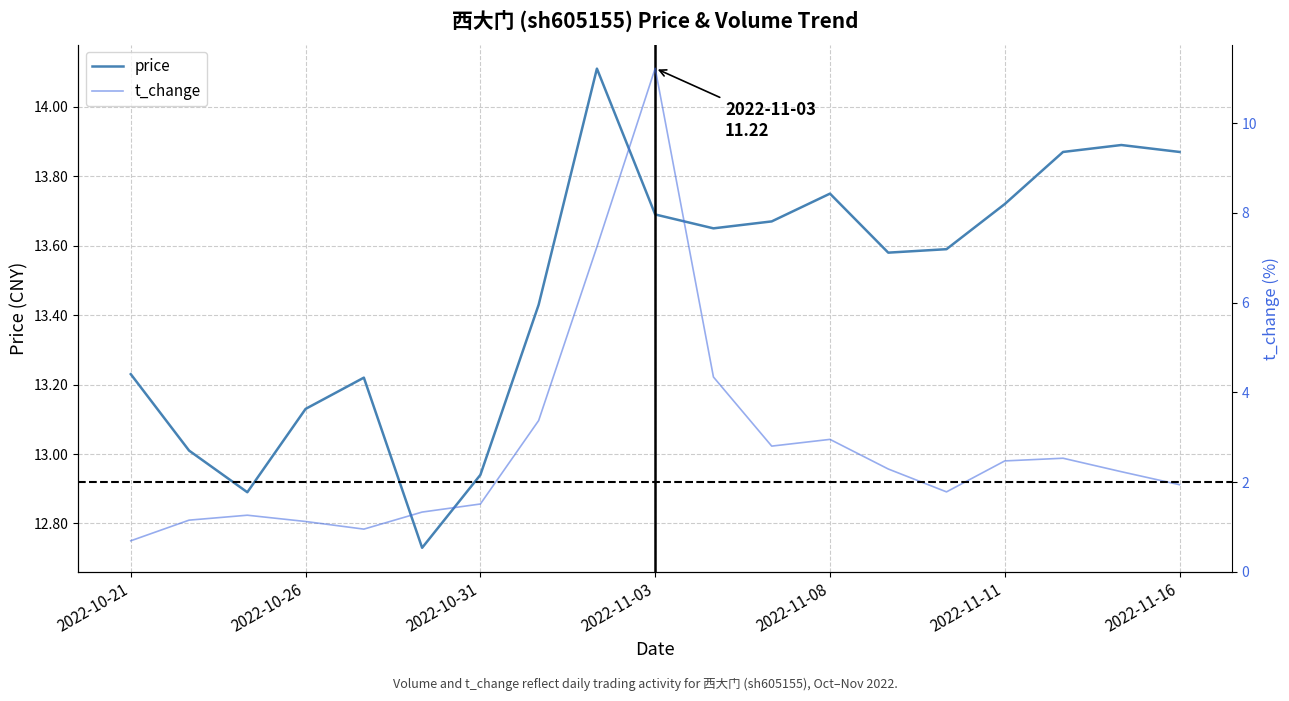

True or false: t_change has more than 2 points higher than both neighbors.

True